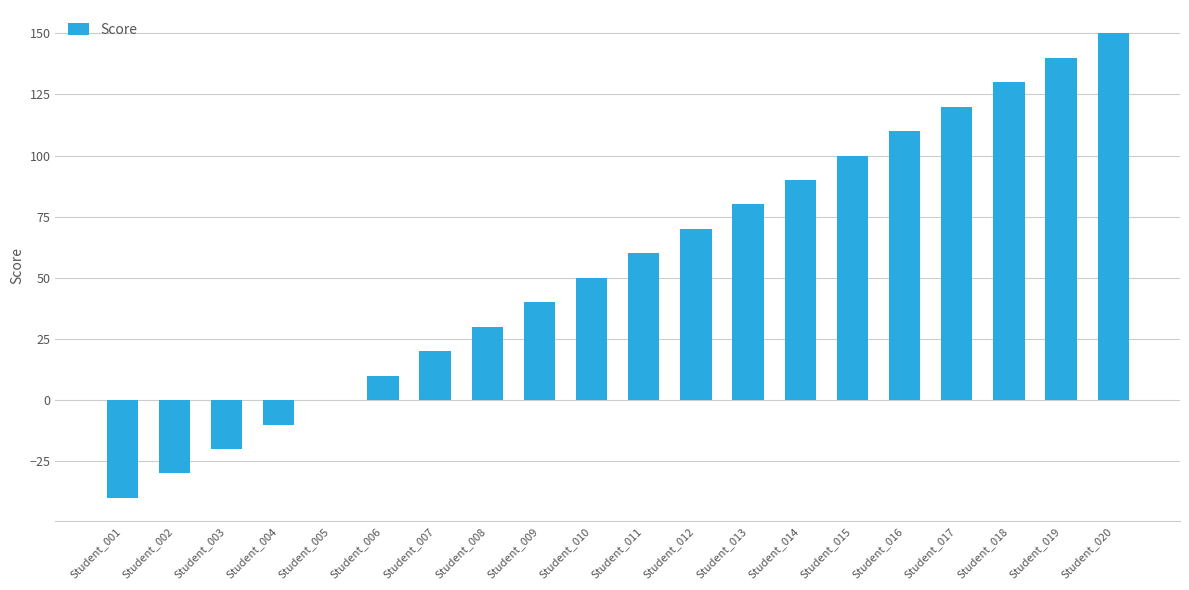

At which category does the chart reach its peak across all series?

Student_020